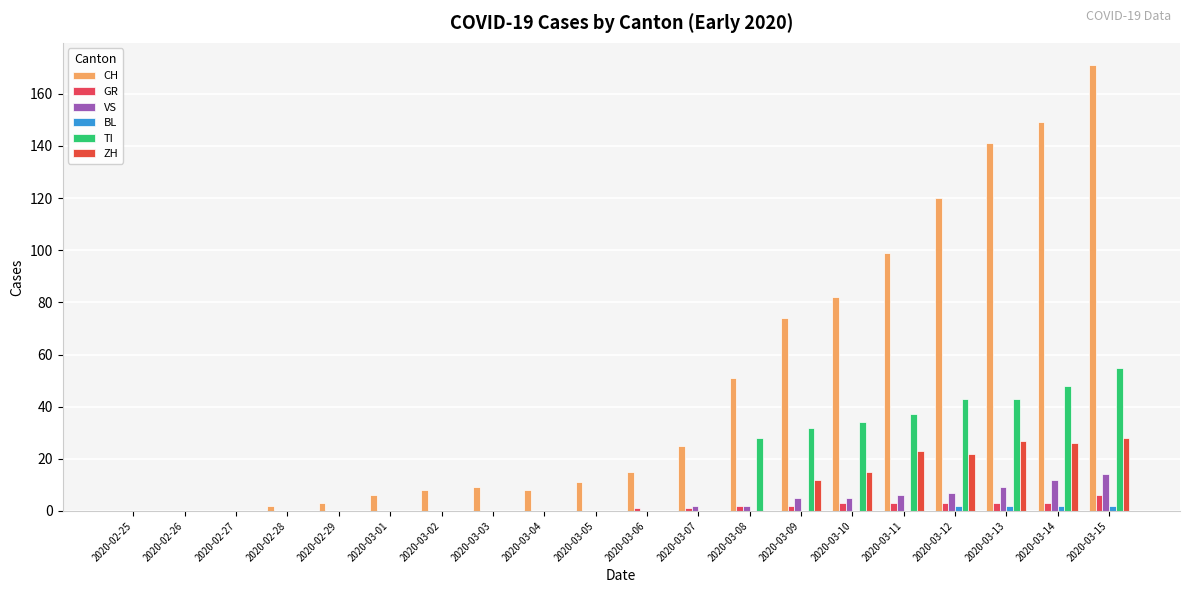

The value of ZH at 2020-03-13 is 8. True or false?

False